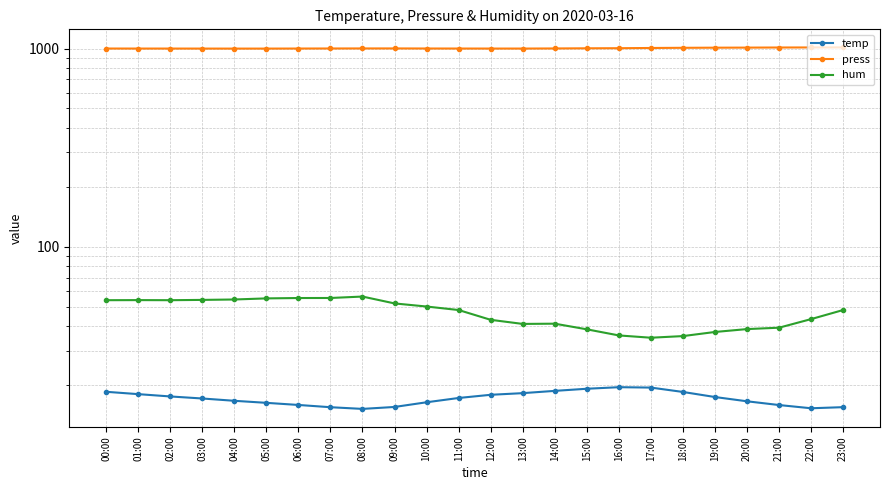

List the labels in order of press value, largest first.

23:00, 22:00, 21:00, 20:00, 19:00, 18:00, 17:00, 16:00, 15:00, 09:00, 08:00, 14:00, 07:00, 10:00, 00:00, 06:00, 11:00, 12:00, 01:00, 13:00, 02:00, 03:00, 05:00, 04:00